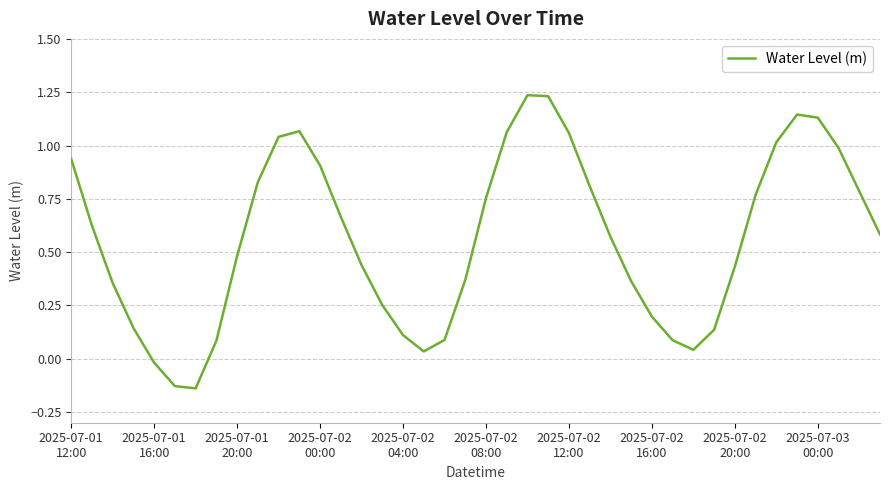

What is the difference between the maximum and minimum values?

1.4